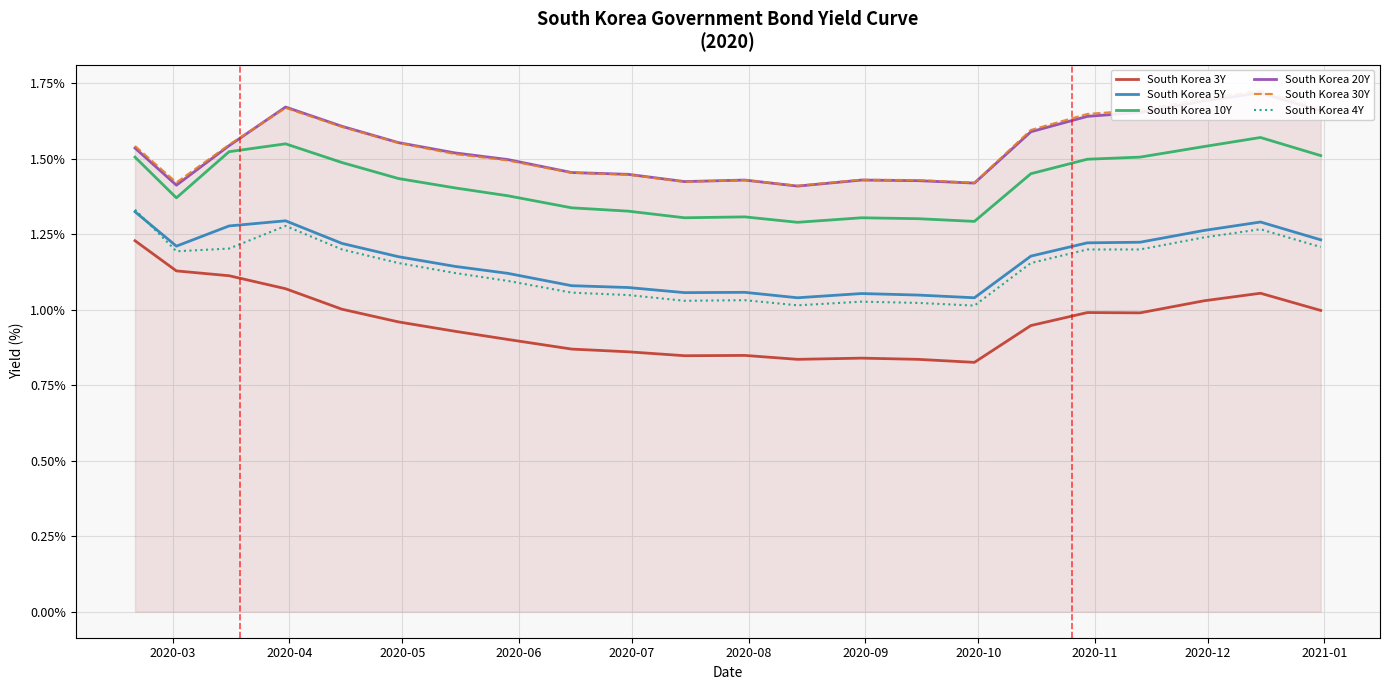

True or false: South Korea 10Y and South Korea 4Y cross at least once.

False